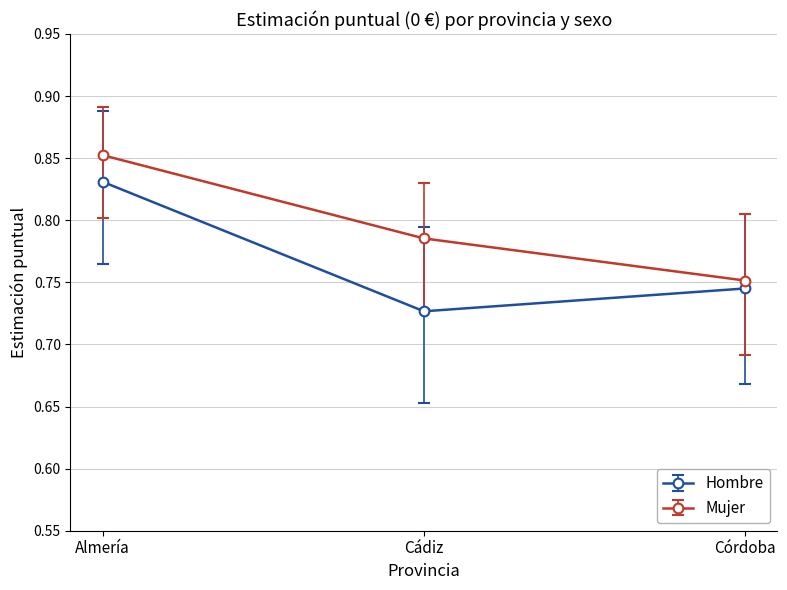

Rank the series at Almería from lowest to highest value.

Hombre, Mujer